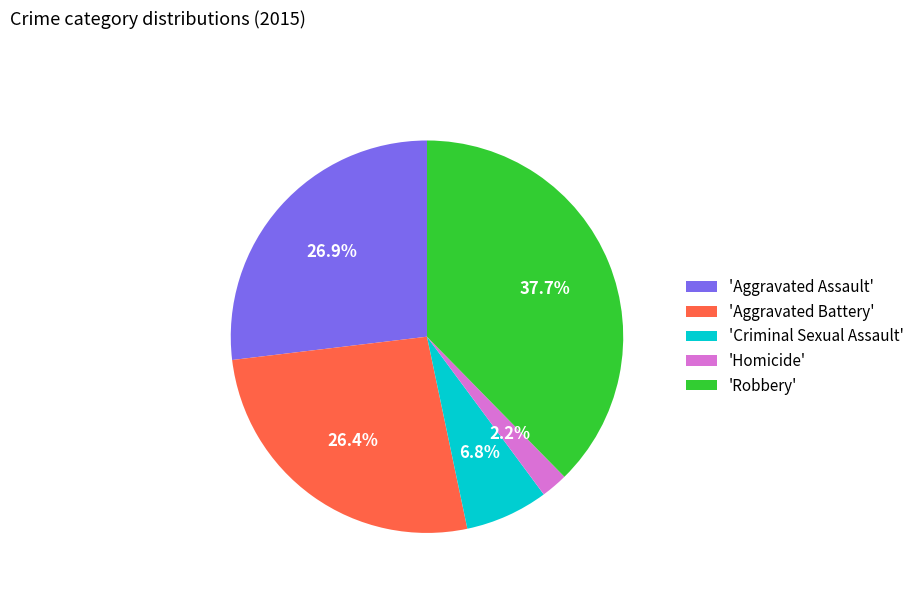

Does 'Homicide' account for over 50% of the chart?

No